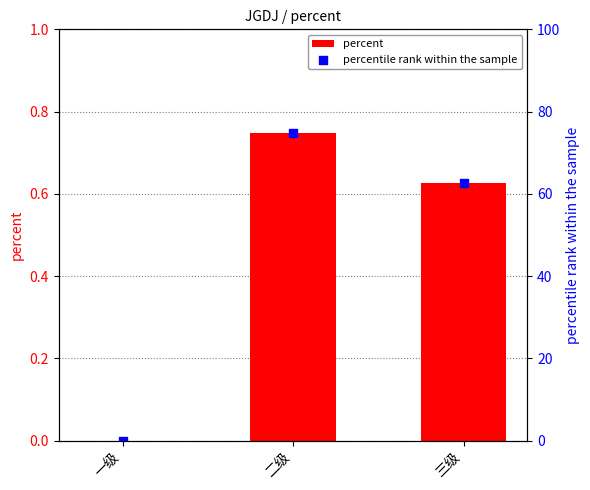

Which series has the largest Y range (max minus min)?

percentile rank within the sample